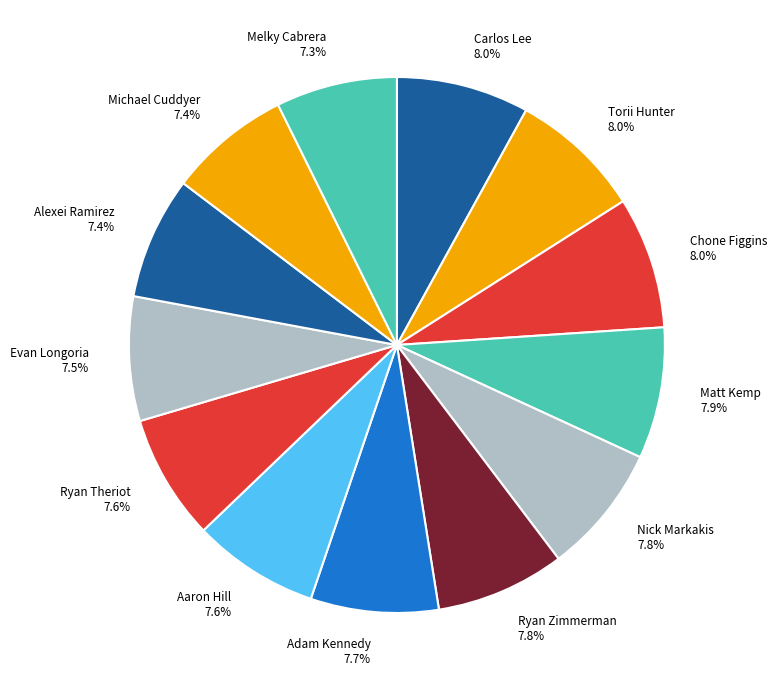

How much of the chart is everything except Melky Cabrera?

92.7%